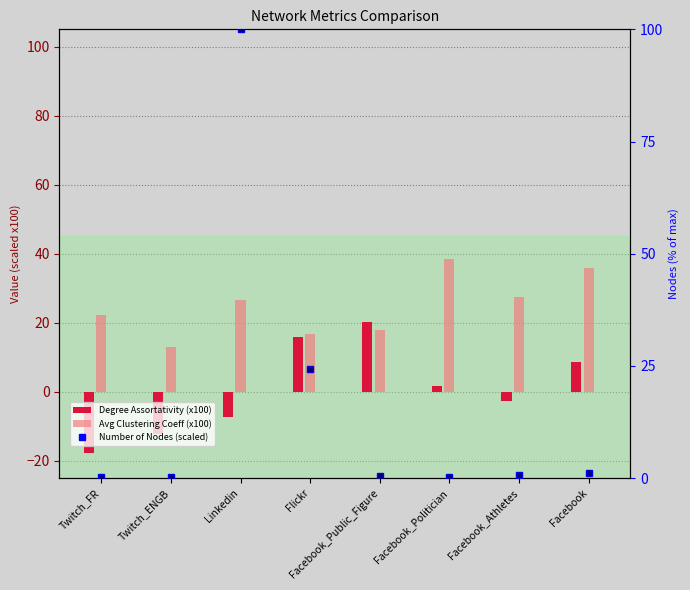

What is the sum of the values at Facebook_Public_Figure and Linkedin?

100.5